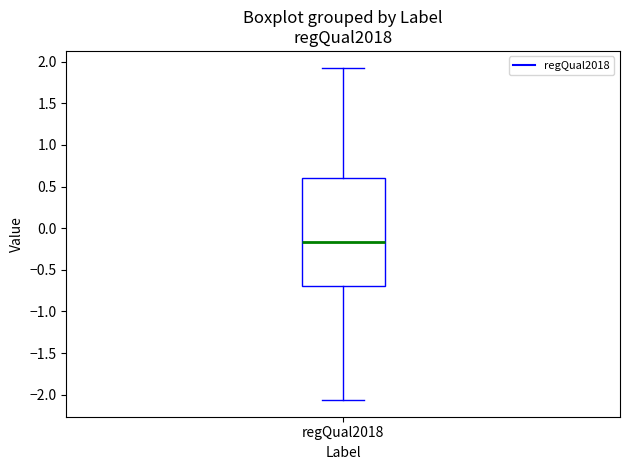

Read this box plot against the y-axis: the position of the median line, the range covered by the box, and the ends of both whiskers. The values are not printed on the chart, so give them approximately, as read against the axis.

median -0.15, box -0.70 to 0.60, whiskers -2.05 to 1.95